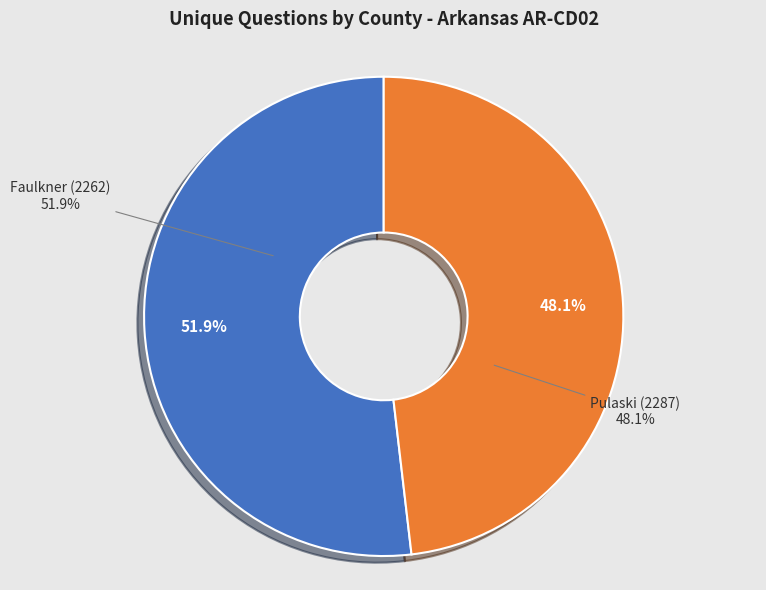

Is it true that Pulaski (2287) is 63% of the pie?

False